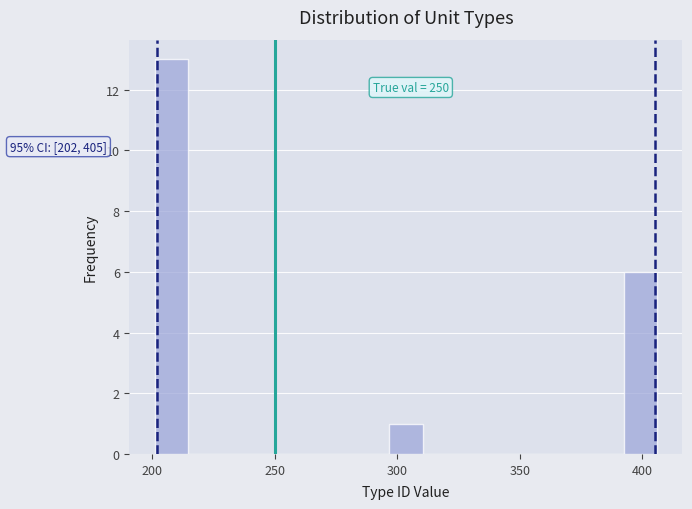

Read against the x-axis, roughly where is the centre of the tallest bar?

210